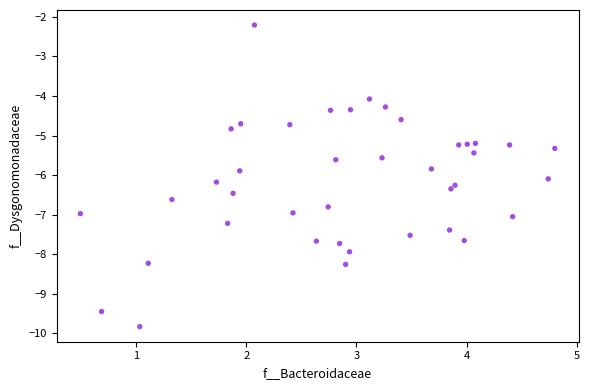

What is the range of Y values (max minus min)?

7.6